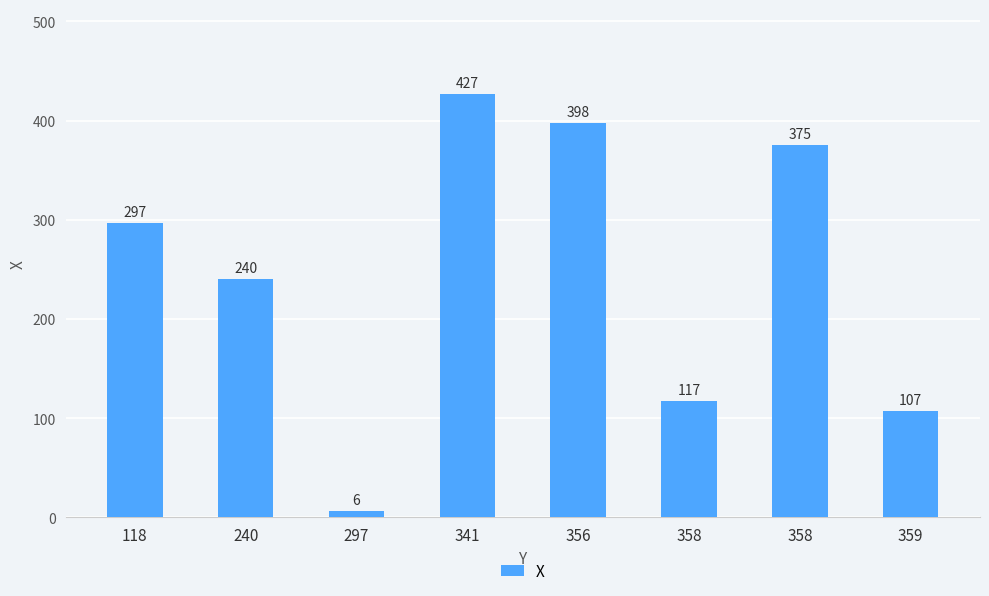

What is the sum of the values at 358 and 356?

773